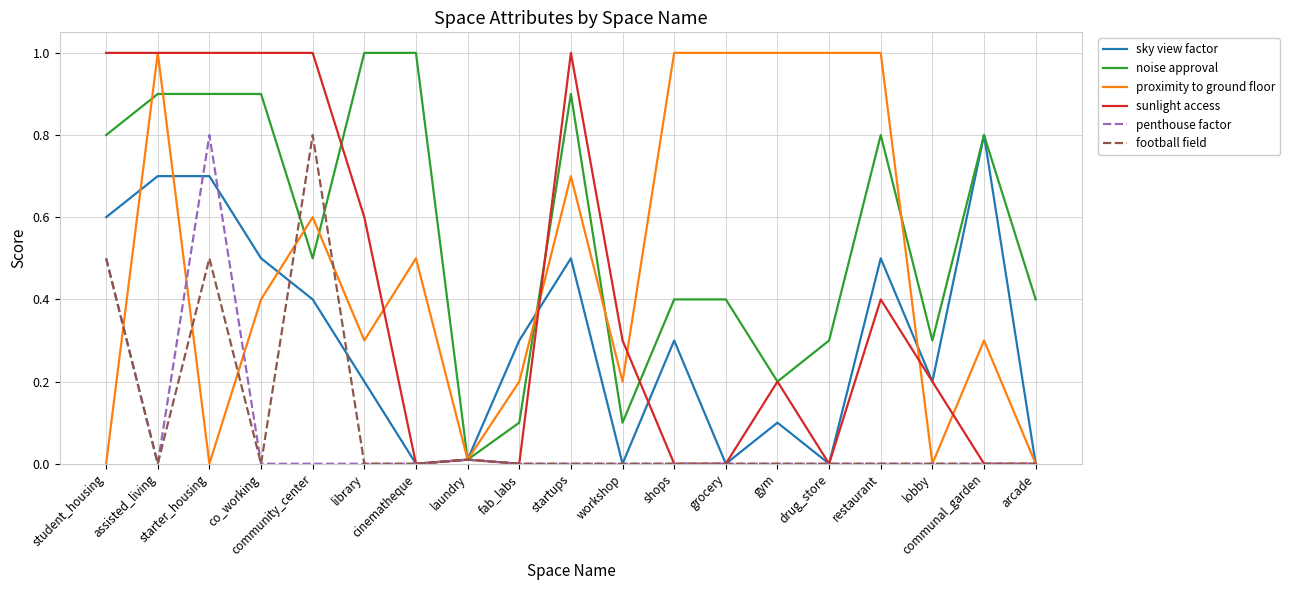

Is it true that football field equals 0.4 at startups?

False